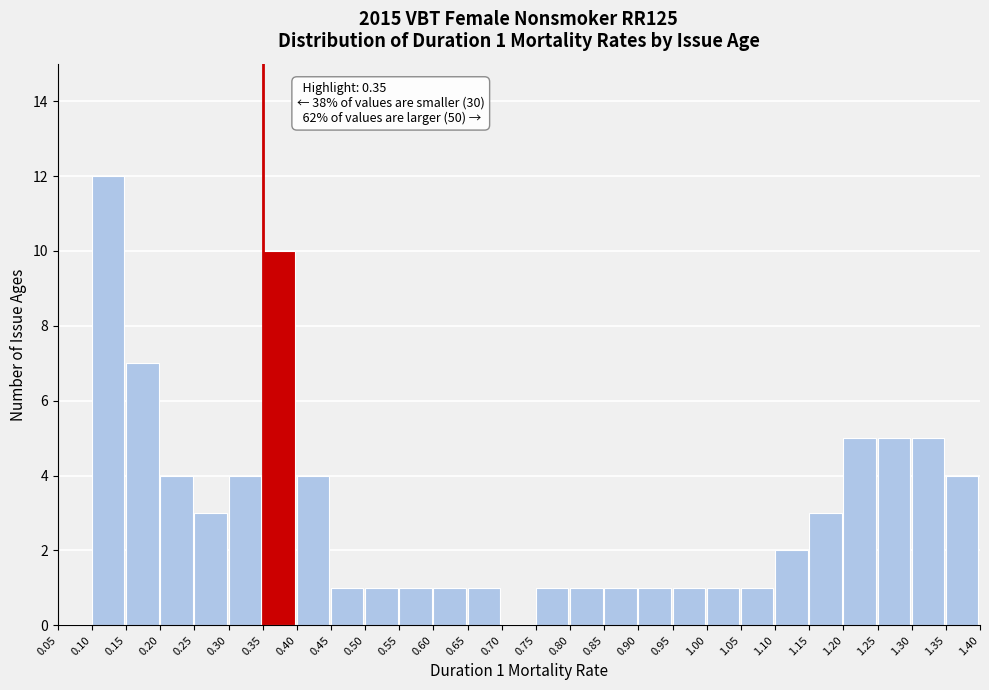

Which range on the x-axis has the tallest bar?

0.10 to 0.15